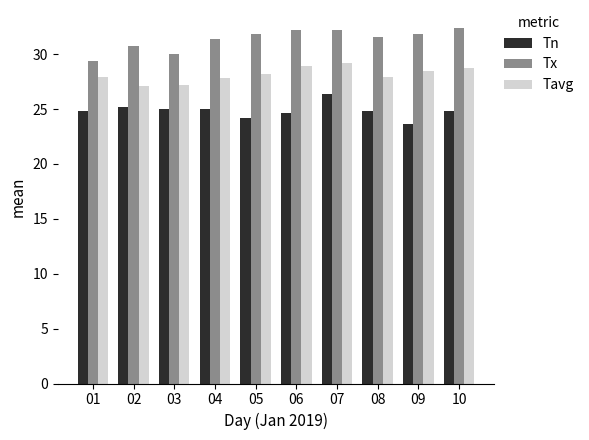

Which series has the largest total across all categories?

Tx